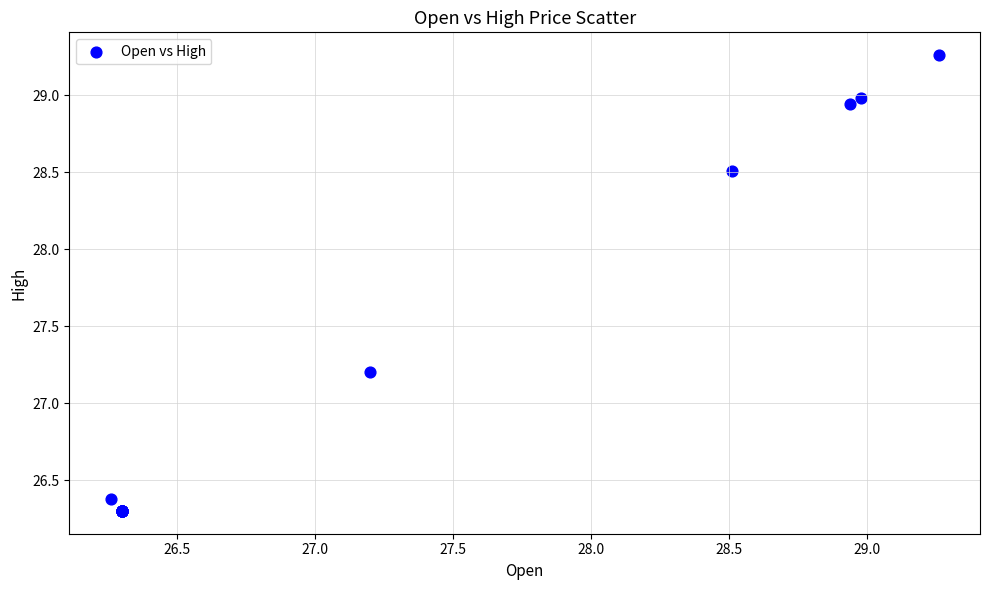

What Y value in the scatter plot is closest to 27?

27.2